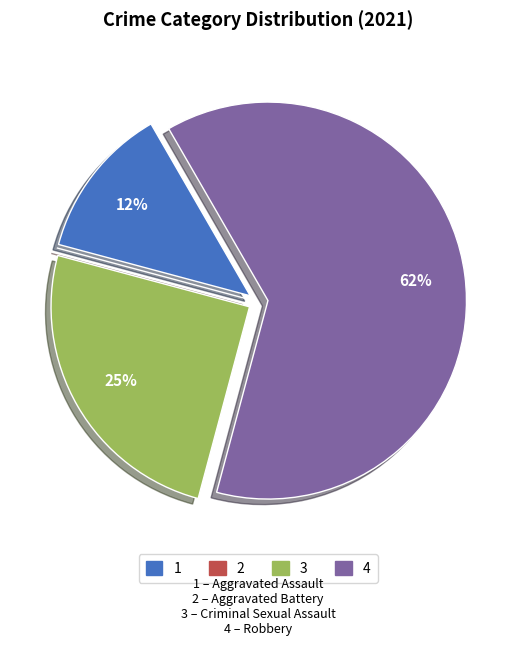

Is there any slice that represents more than half of the pie?

Yes